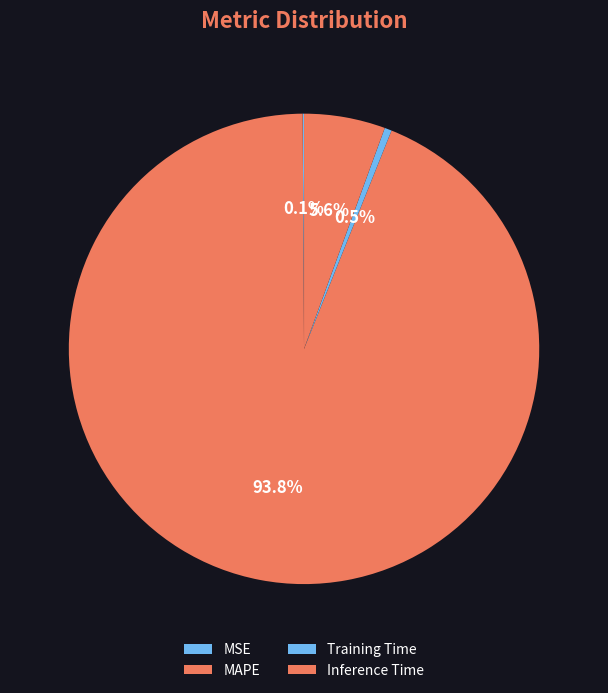

What is the majority slice?

MAPE